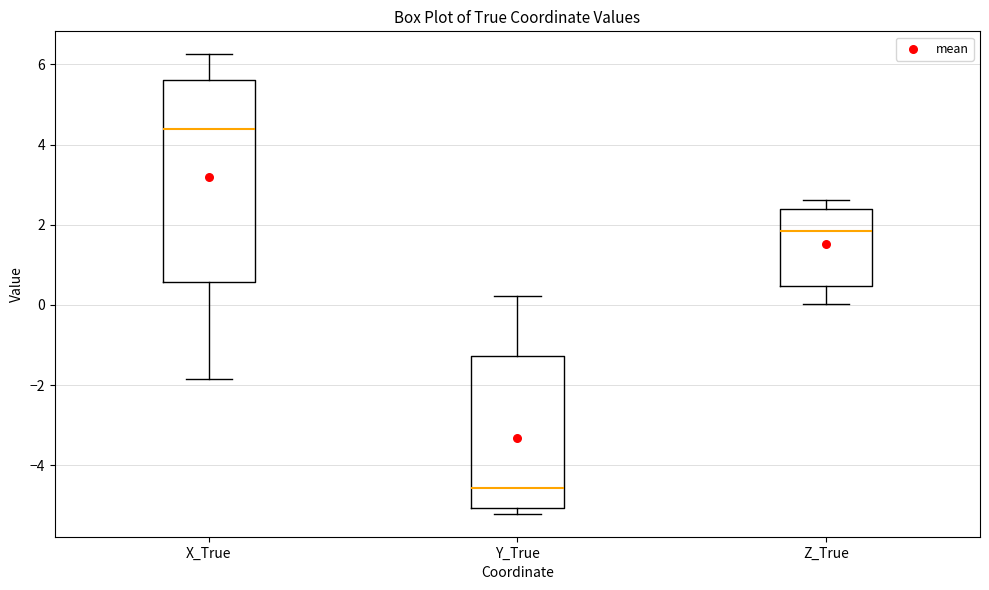

Which box has the lowest median line?

Y_True